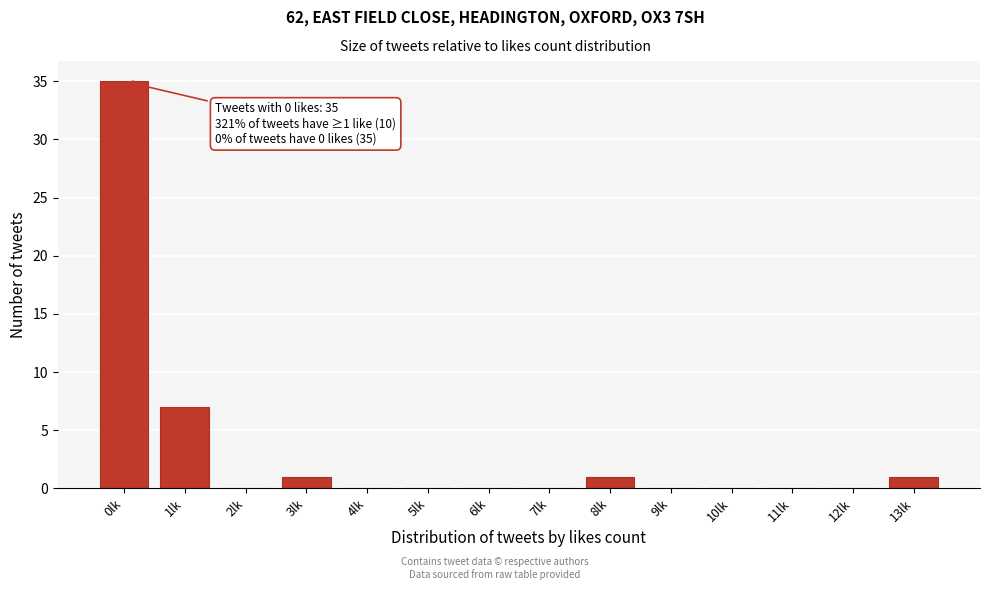

Reading right to left, transcribe all the data shown in this chart.

13lk=1	12lk=0	11lk=0	10lk=0	9lk=0	8lk=1	7lk=0	6lk=0	5lk=0	4lk=0	3lk=1	2lk=0	1lk=7	0lk=35